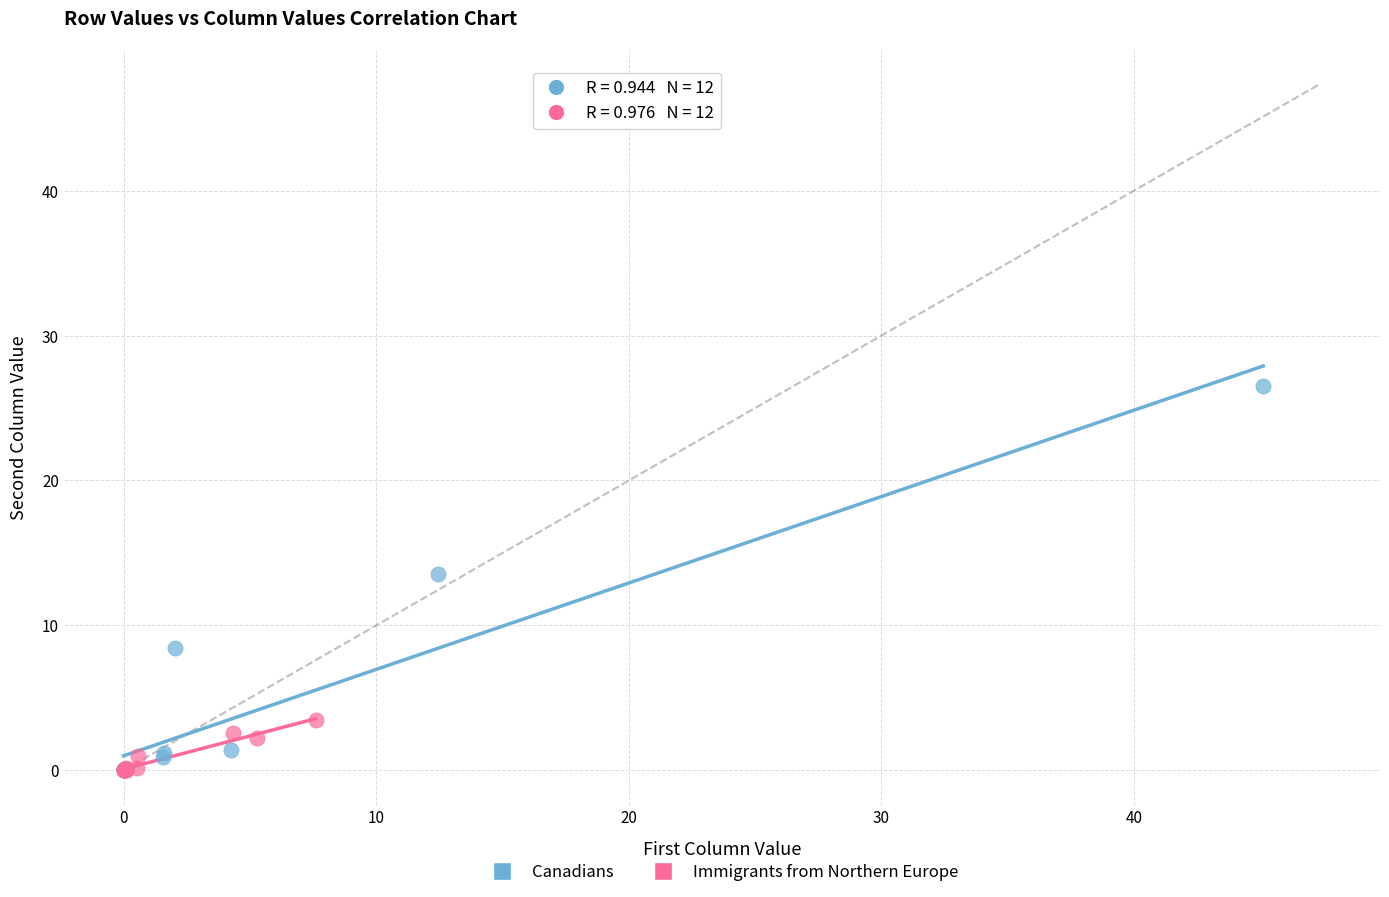

Which series has the widest spread of Y values?

Canadians